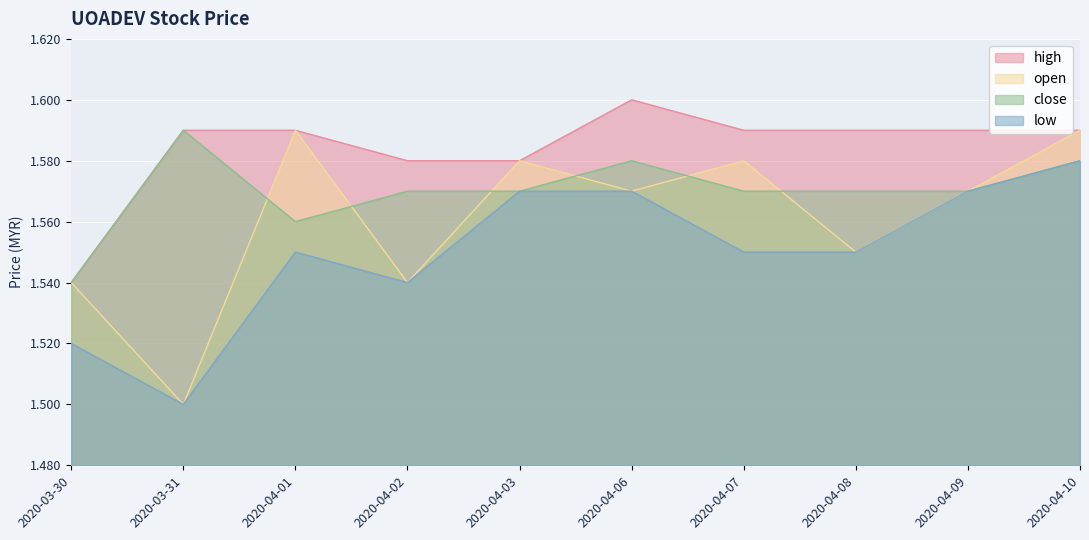

Read the high value at 2020-04-07.

1.6